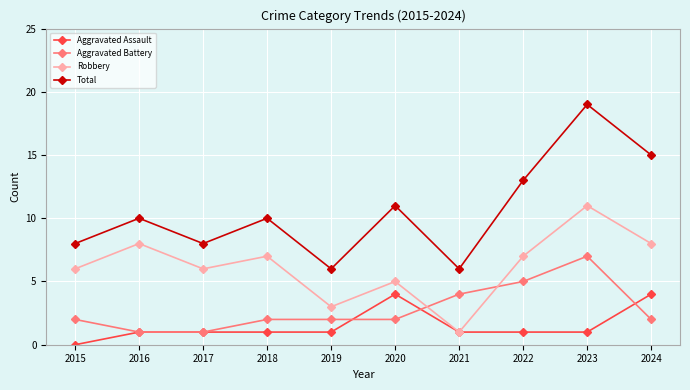

At 2024, list the series in order from smallest to largest.

Aggravated Battery, Aggravated Assault, Robbery, Total